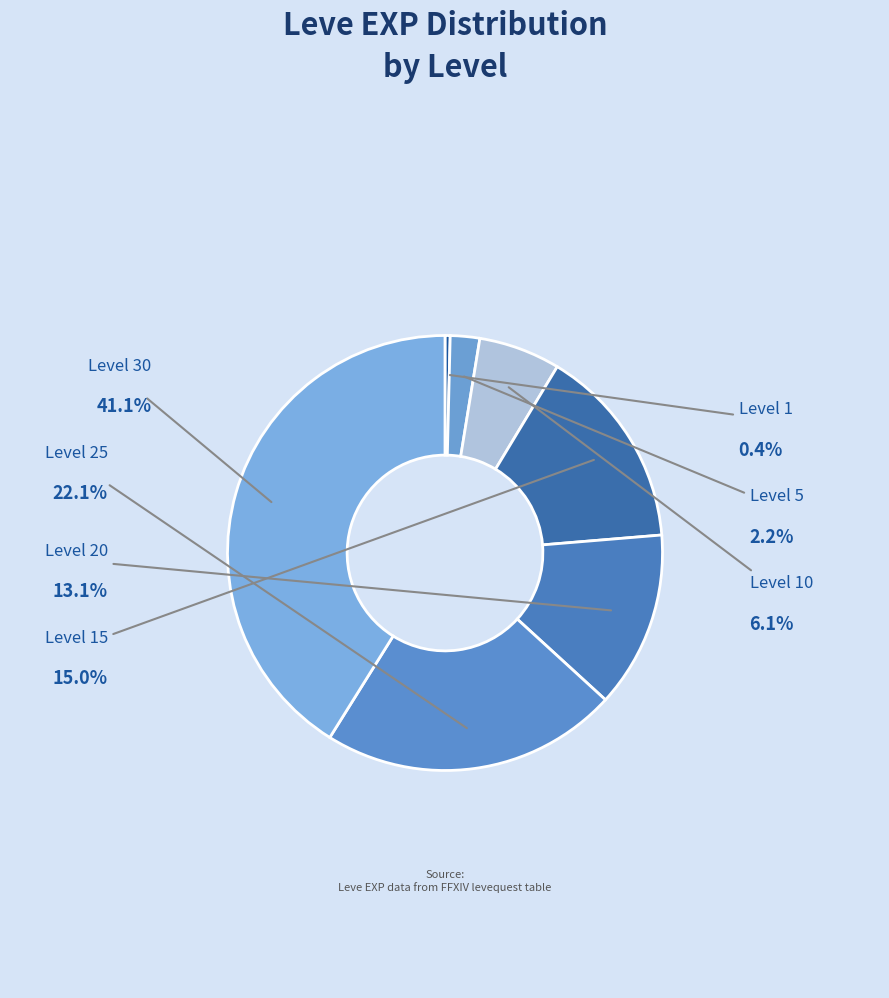

How many segments does this pie chart have?

7